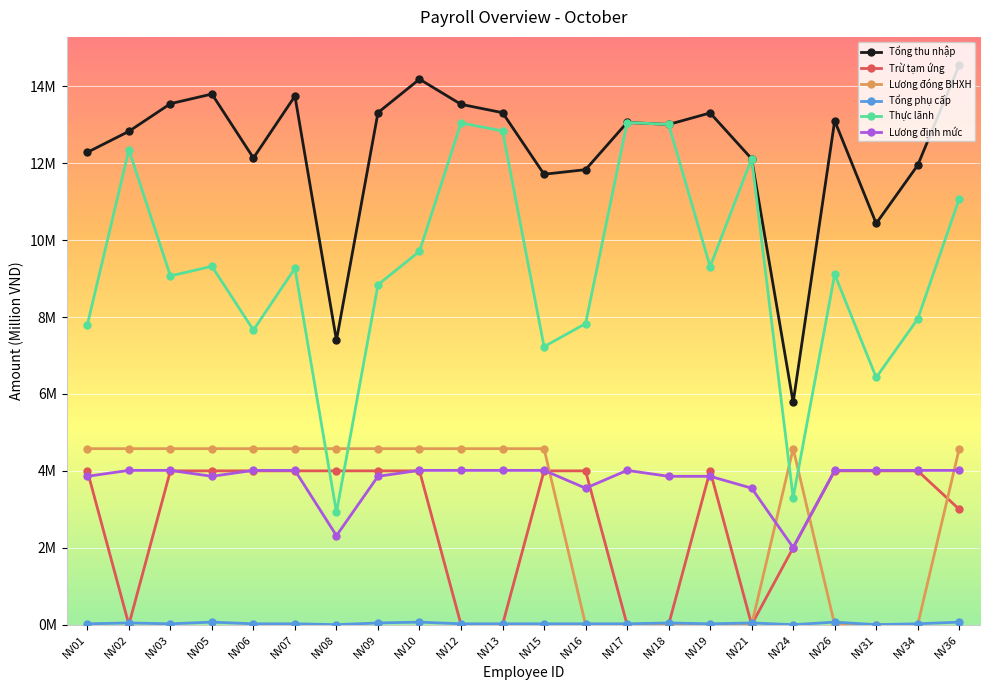

Where does the Lương đóng BHXH series first go above 4?

NV01